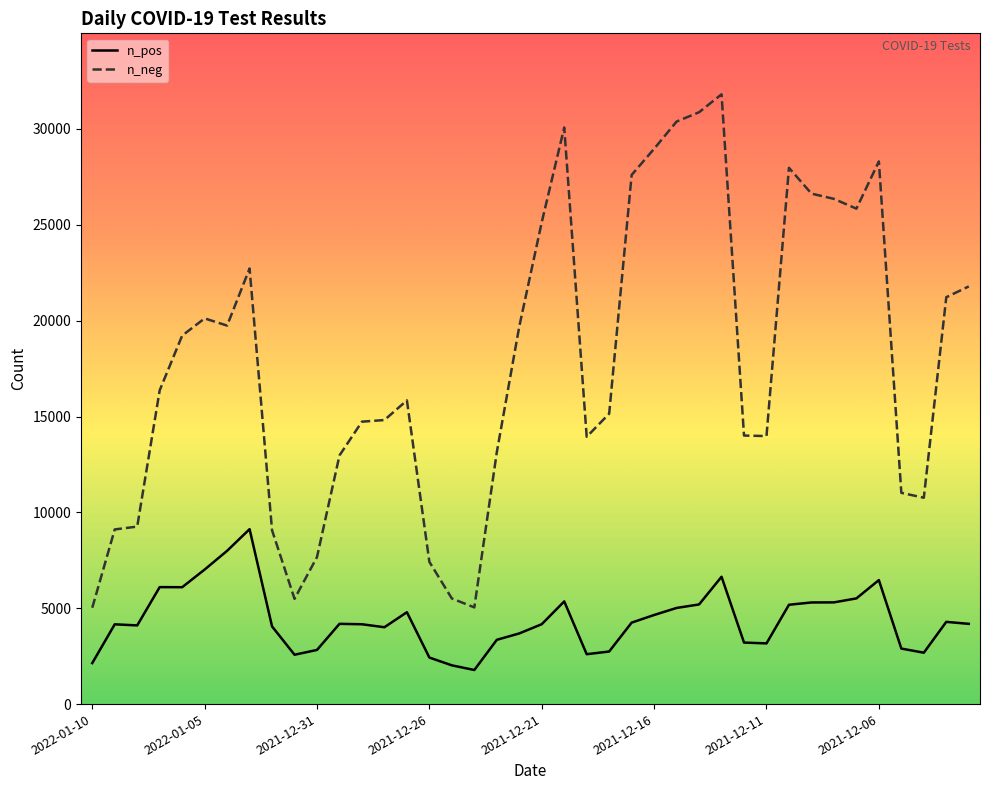

True or false: n_pos and n_neg intersect in this chart.

False